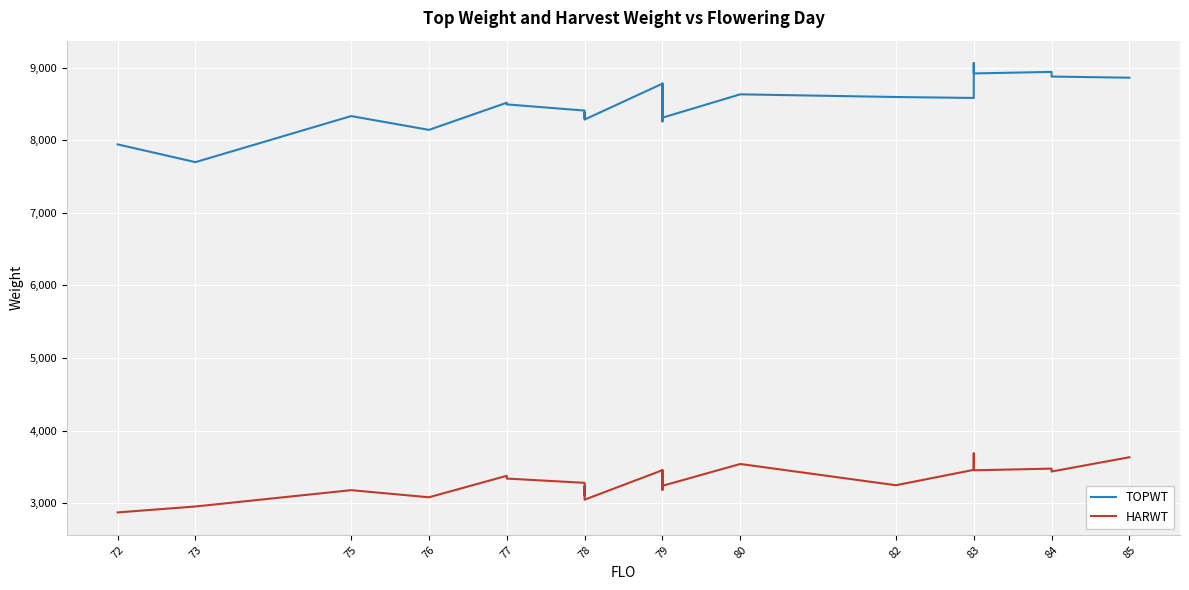

Does the chart display data point markers on the line(s)?

No